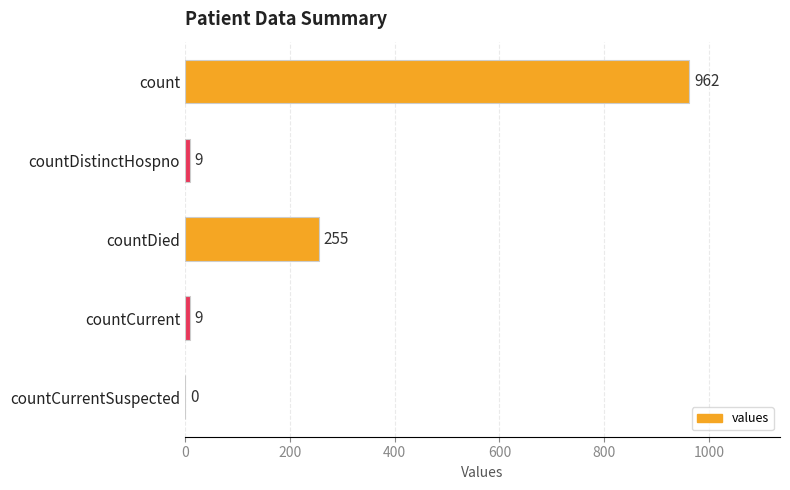

What is the maximum value shown in the chart?

962